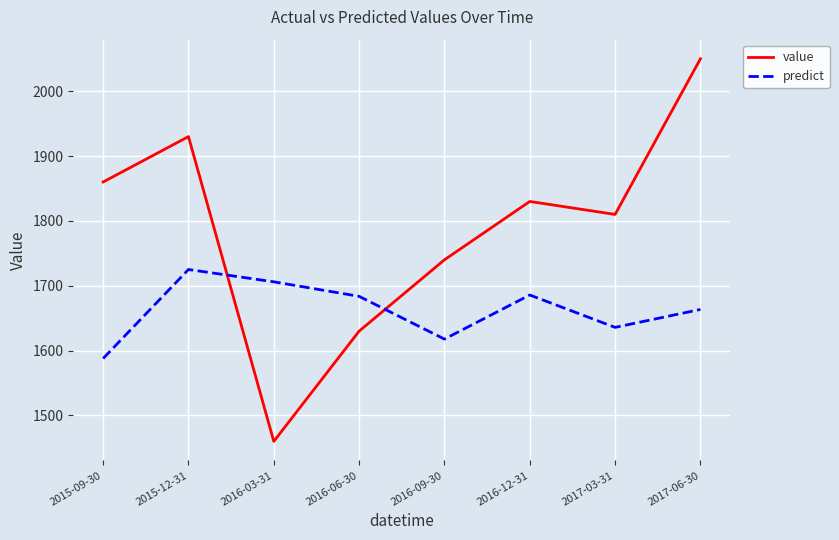

How many interior local valleys does the value series have?

2